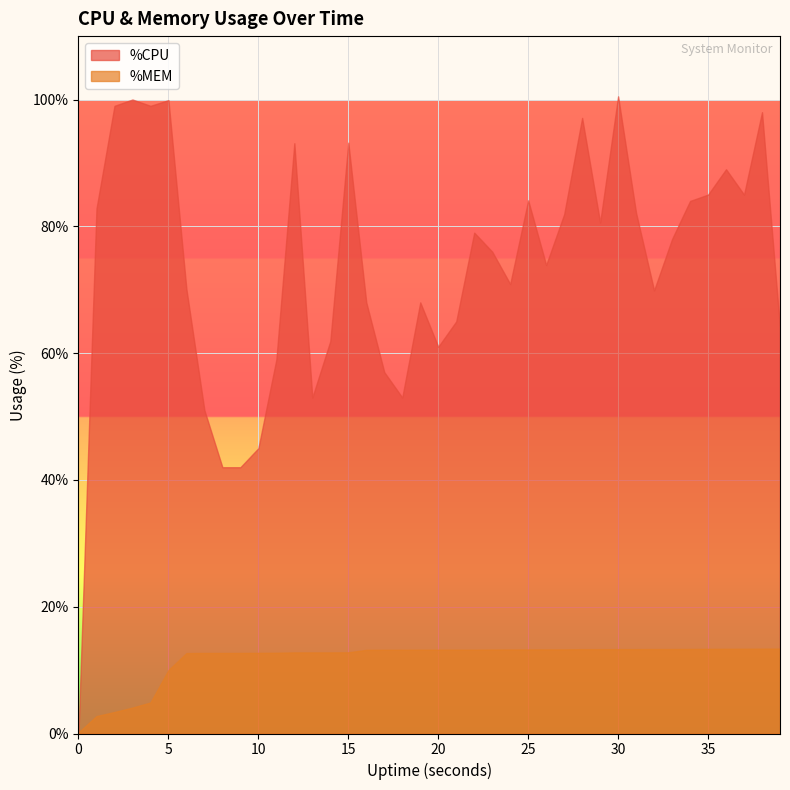

Count the number of data series in this chart.

2